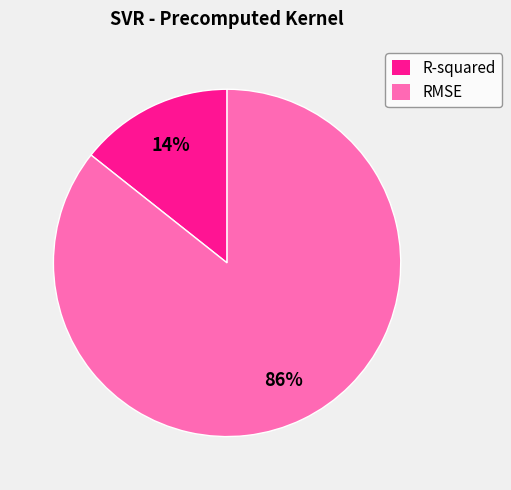

Which category accounts for the majority?

RMSE